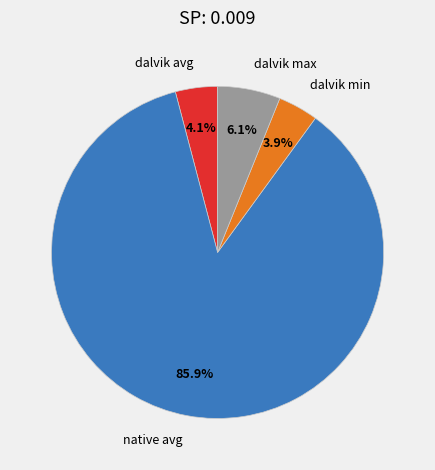

To the nearest percent, what is the combined percentage of native avg and dalvik min?

90%